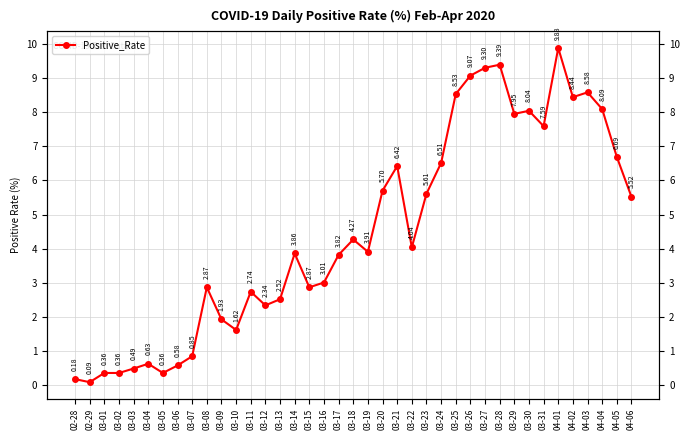

At which label is the value closest to 4?

03-22